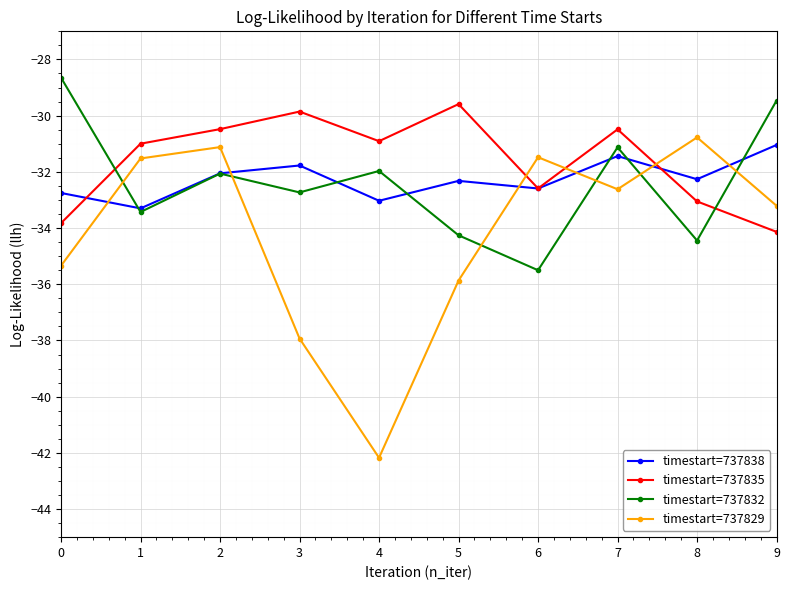

Is it true that timestart=737832 equals -14.4 at 7?

False